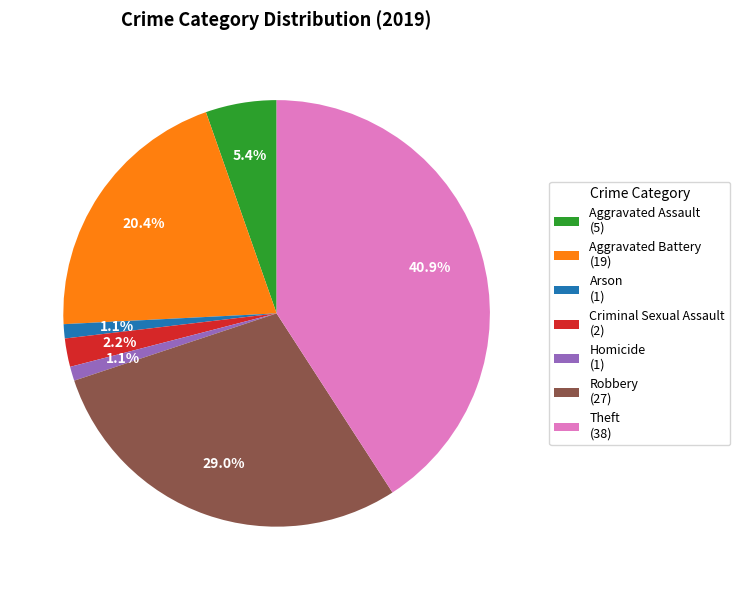

Count the number of slices in the pie.

7